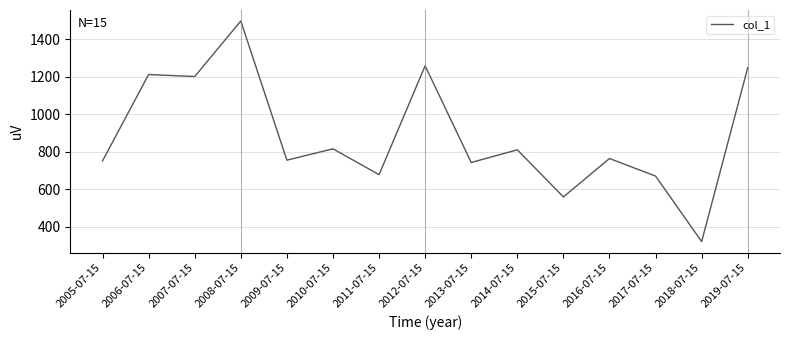

Is this an area chart (filled region under the line)?

No